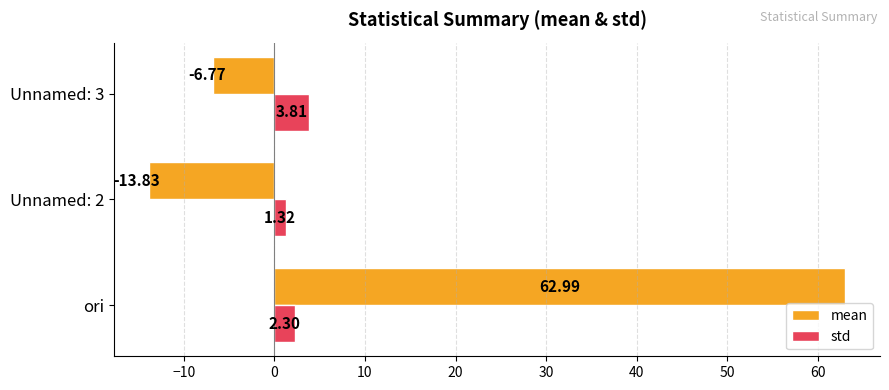

Which series has the widest spread of values?

mean